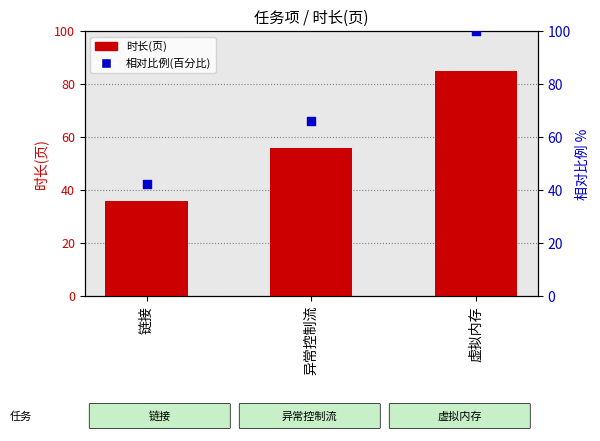

What are all the series names shown in the legend?

时长(页), 相对比例(百分比)